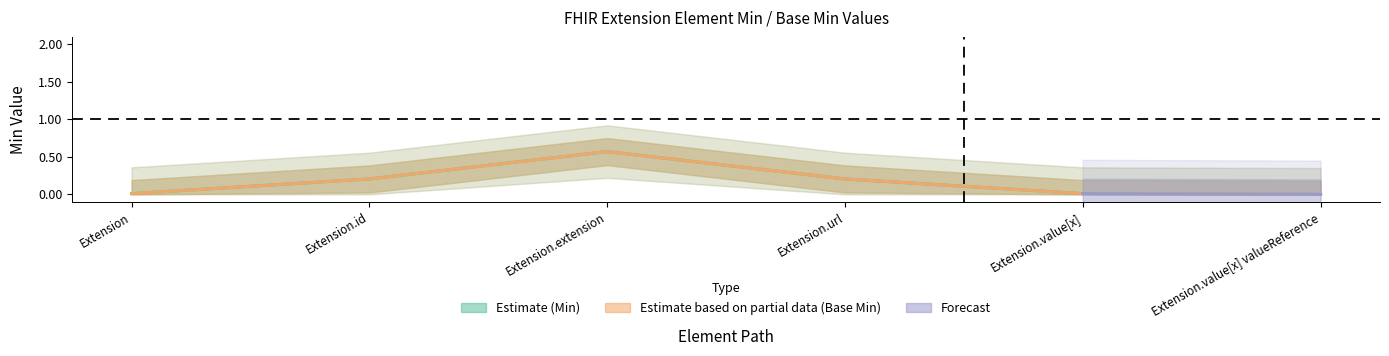

True or false: Min and Base Min intersect in this chart.

False